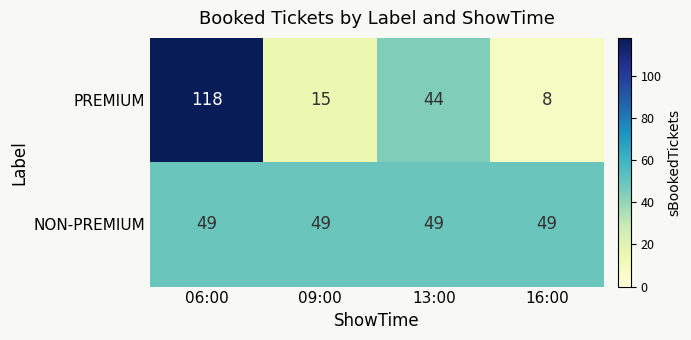

How many data points does each series have?

4